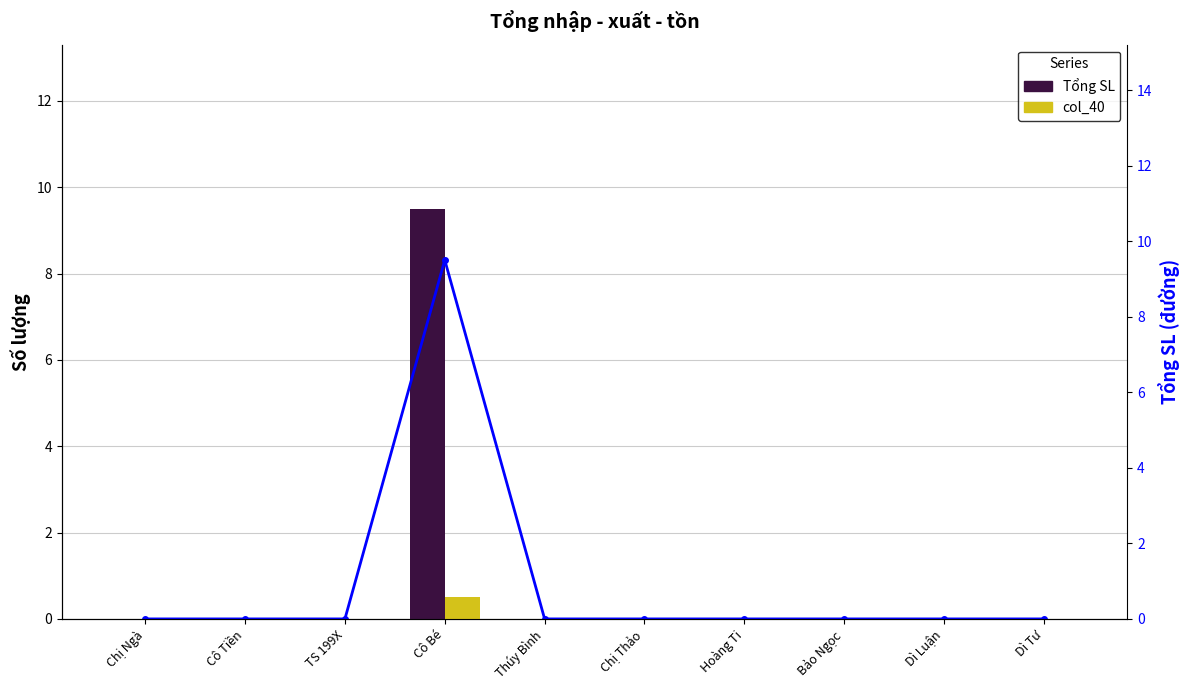

What is the label of the 7th bar from the right?

Cô Bé